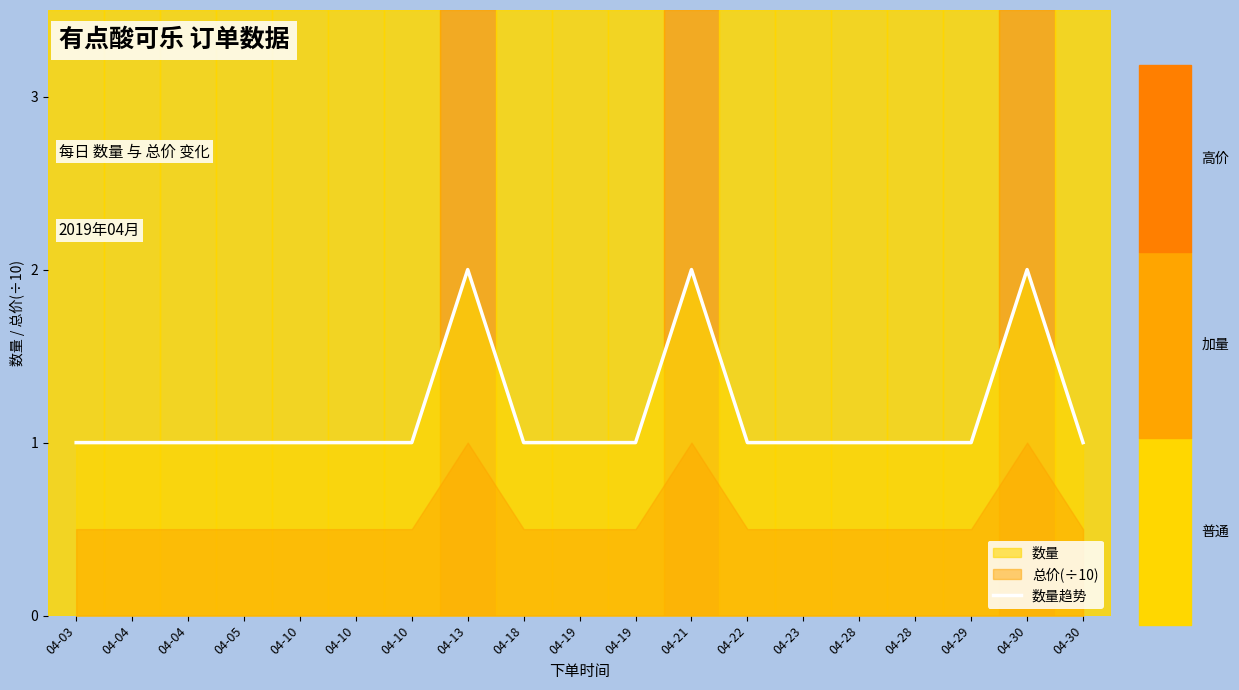

The value at 04-21 is 0. True or false?

False